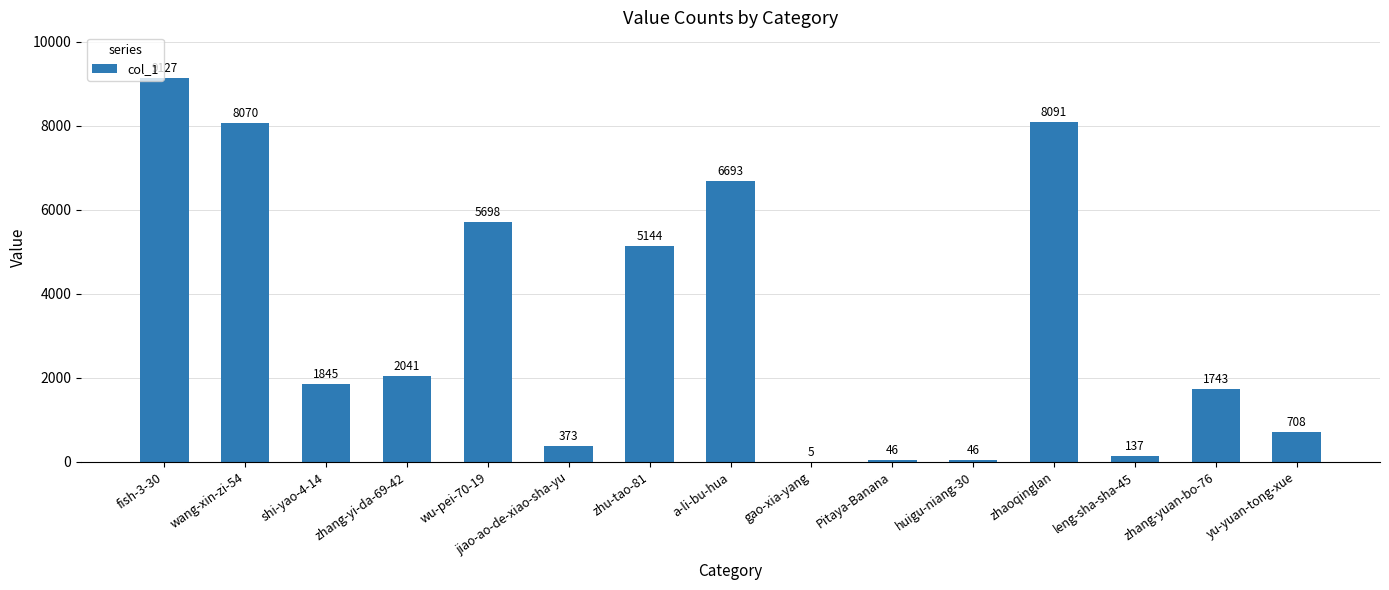

Reading right to left, list all the values displayed in this chart.

yu-yuan-tong-xue=708	zhang-yuan-bo-76=1743	leng-sha-sha-45=137	zhaoqinglan=8091	huigu-niang-30=46	Pitaya-Banana=46	gao-xia-yang=5	a-li-bu-hua=6693	zhu-tao-81=5144	jiao-ao-de-xiao-sha-yu=373	wu-pei-70-19=5698	zhang-yi-da-69-42=2041	shi-yao-4-14=1845	wang-xin-zi-54=8070	fish-3-30=9127